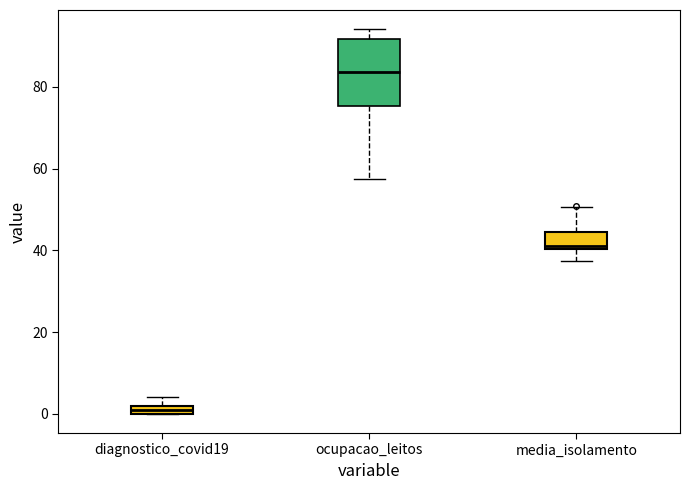

Where does the lower whisker of the box for media_isolamento end on the y-axis? The values are not printed on the chart, so give them approximately, as read against the axis.

38